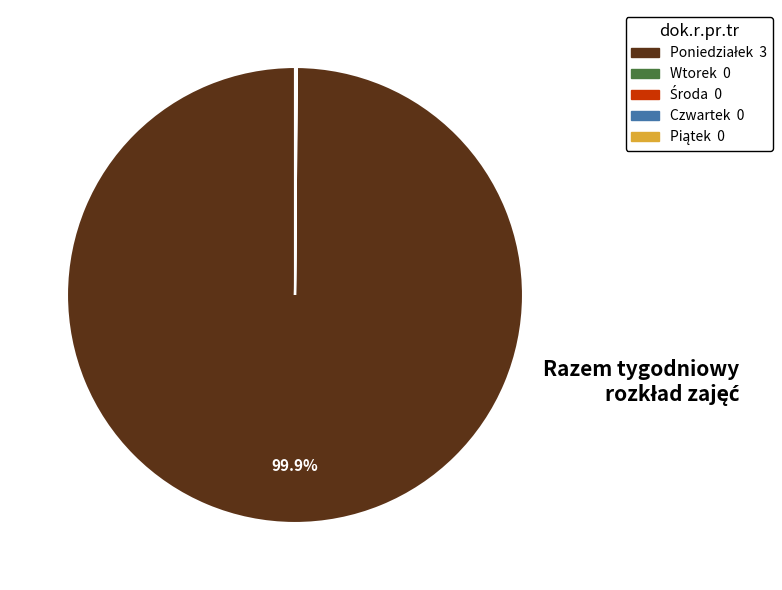

Is there a majority slice in this chart?

Yes